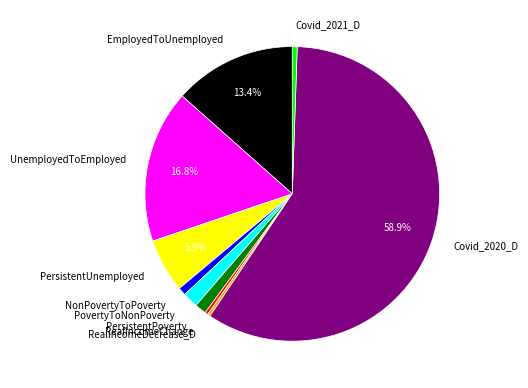

Which has a higher value, NonPovertyToPoverty or Covid_2020_D?

Covid_2020_D